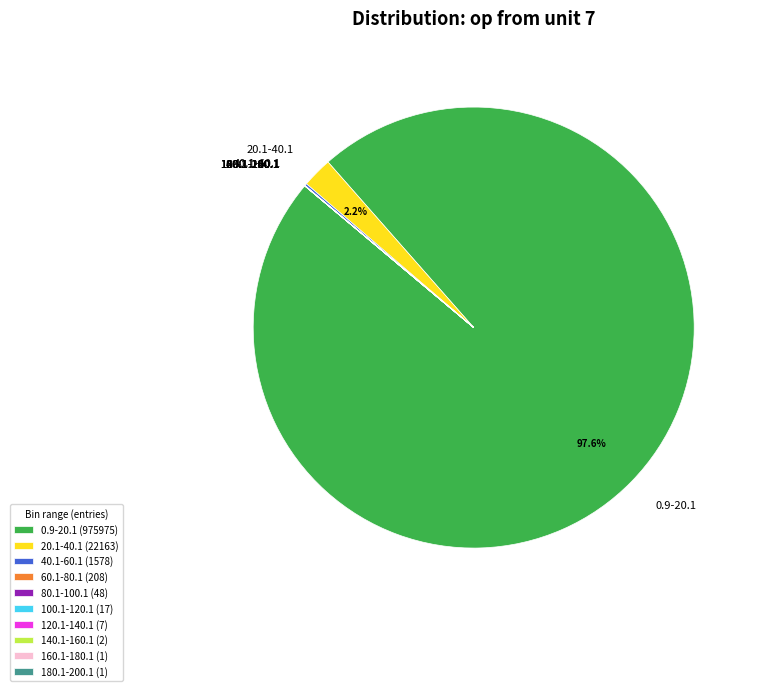

To the nearest percent, what is the average slice percentage?

10%